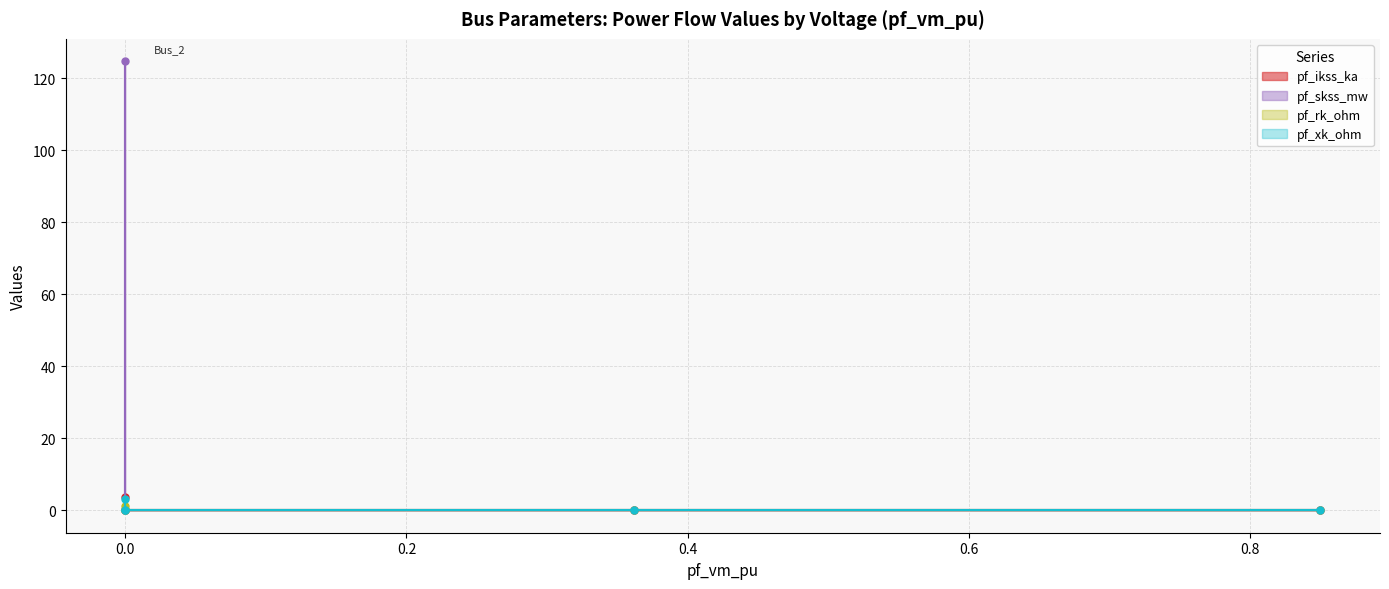

Between Bus_0 and Bus_4, which is larger?

Bus_0